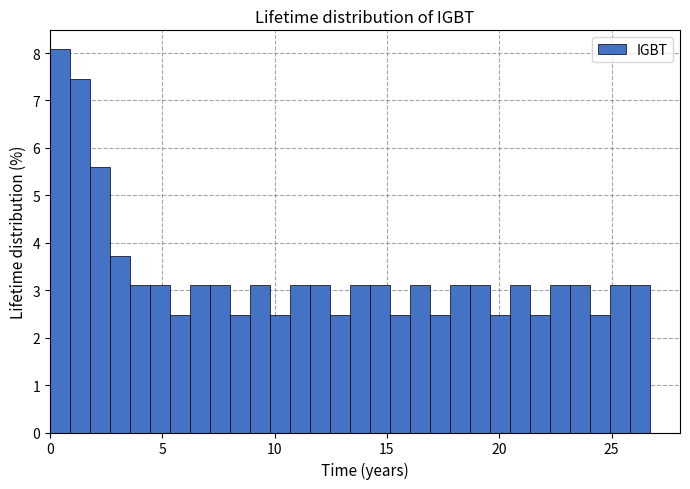

Read against the x-axis, roughly where is the centre of the tallest bar?

0.5